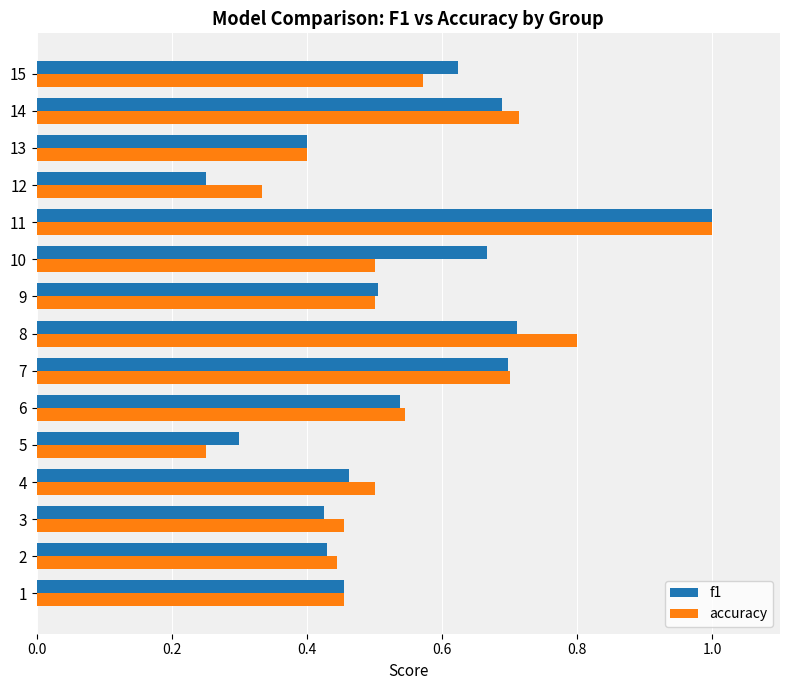

What is the maximum value for f1?

1.0